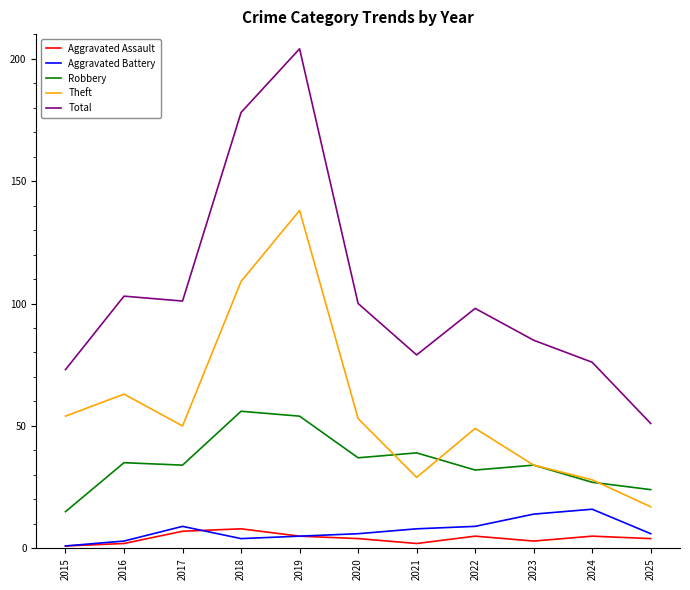

What is the maximum value shown in the chart?

204